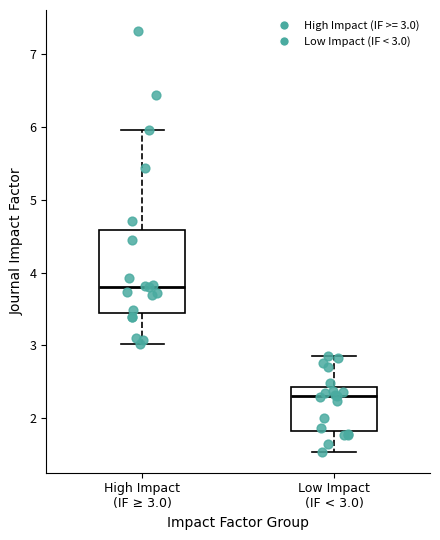

Which box has the lowest median line?

Low Impact (IF < 3.0)